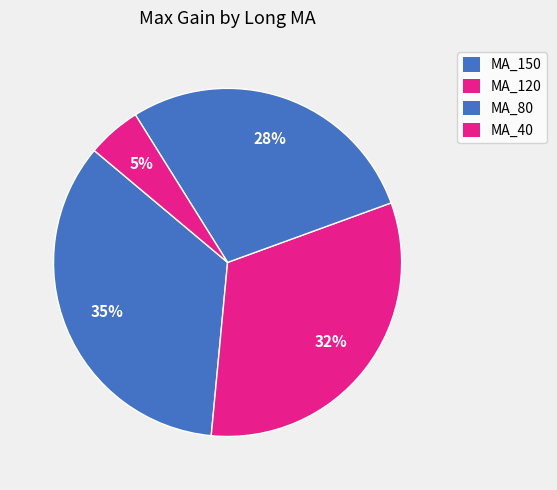

How many slices are in this pie chart?

4